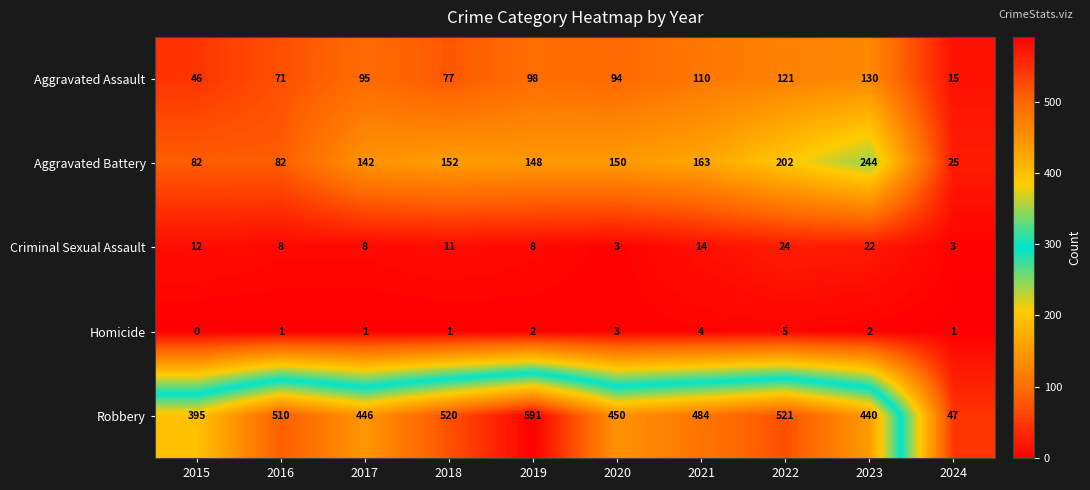

At which label does Aggravated Battery reach its peak?

2023